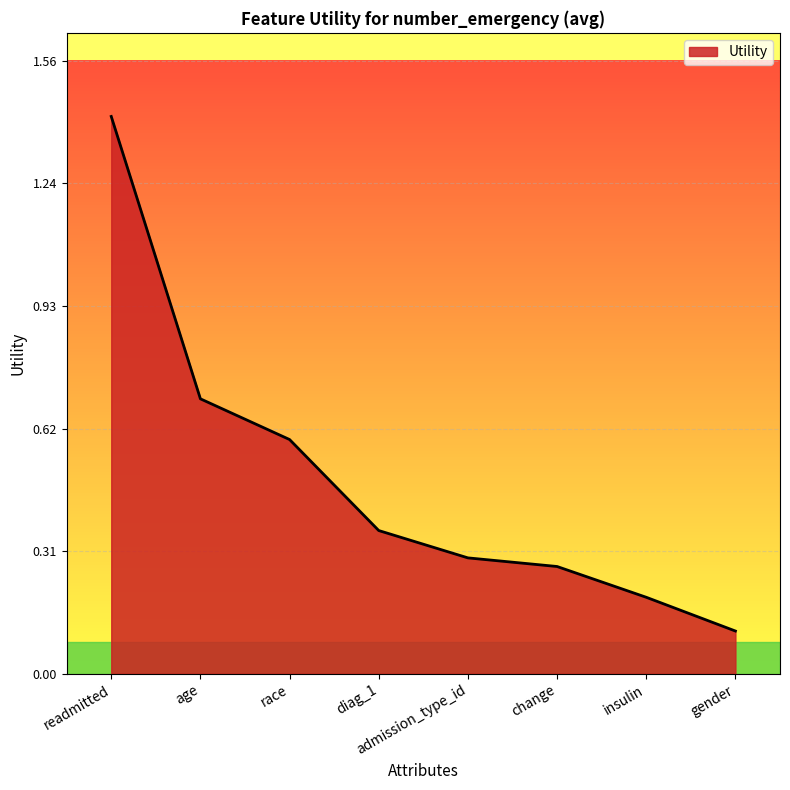

Which has a higher value, change or diag_1?

diag_1